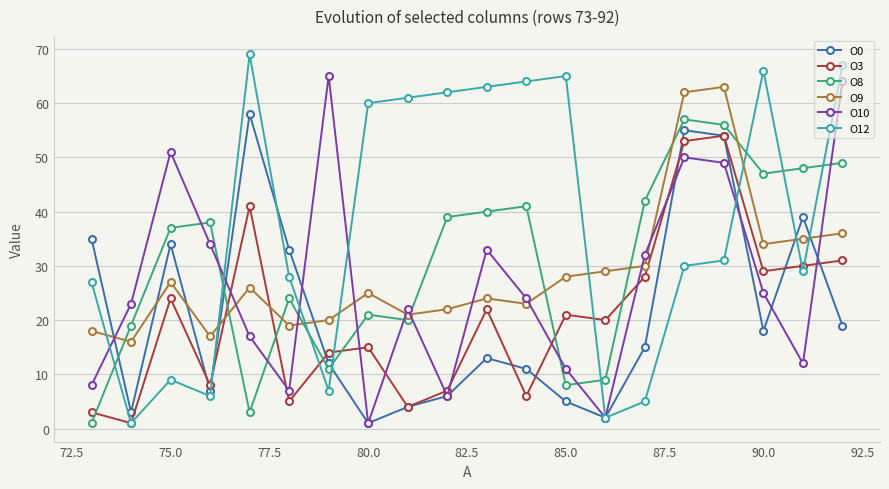

Which series has the largest total across all categories?

O12